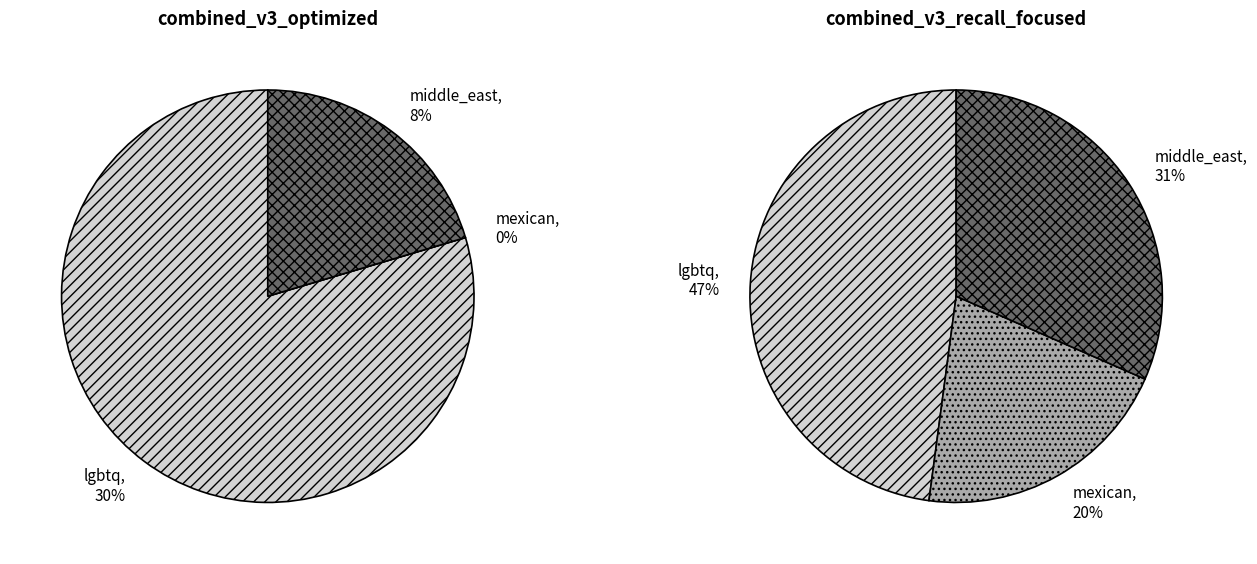

Count the number of slices in the pie.

3